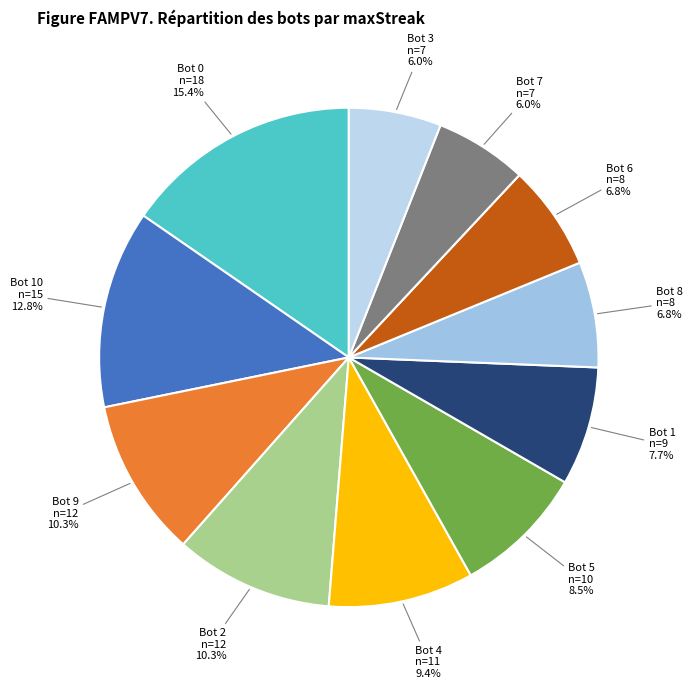

Which category has the smallest portion of the pie?

Bot 7